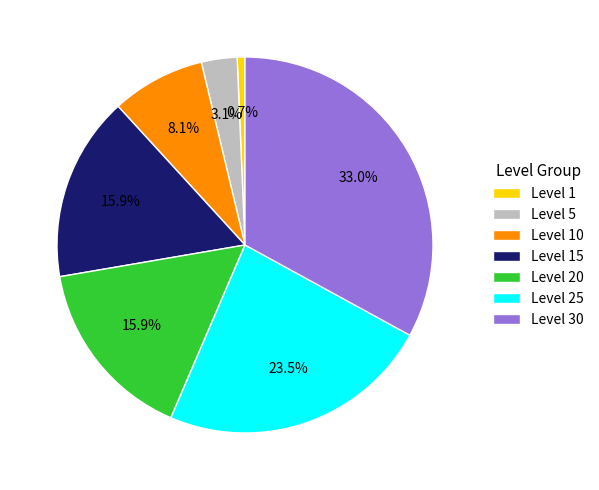

How many segments does this pie chart have?

7